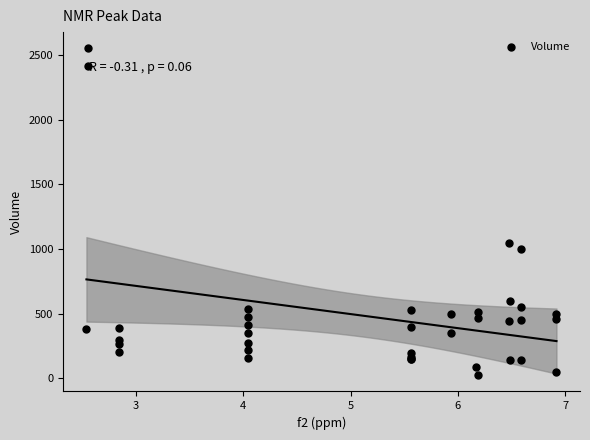

What Y value in the scatter plot is closest to 1287?

1042.4